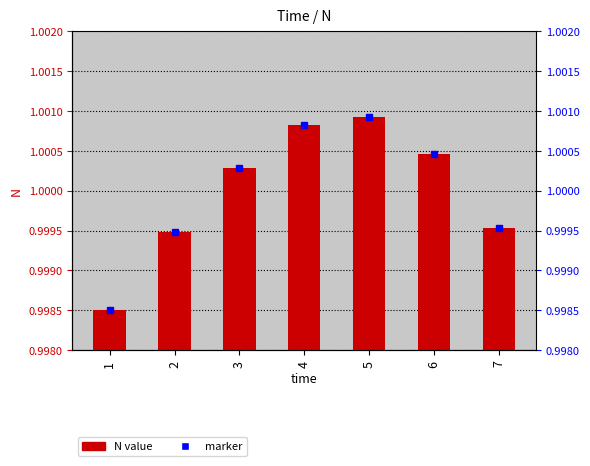

Between 5 and 3, which is larger?

5